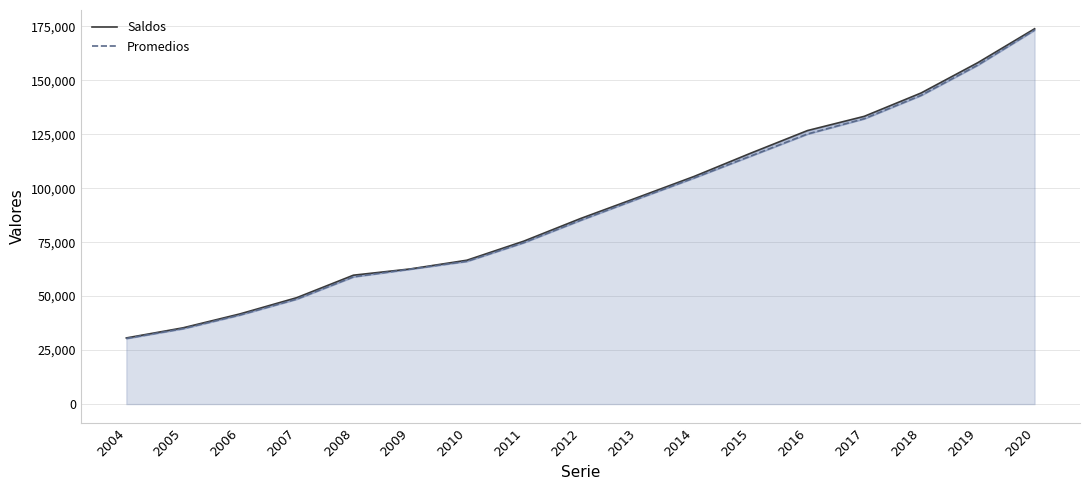

At how many categories does at least one series exceed 74706?

10